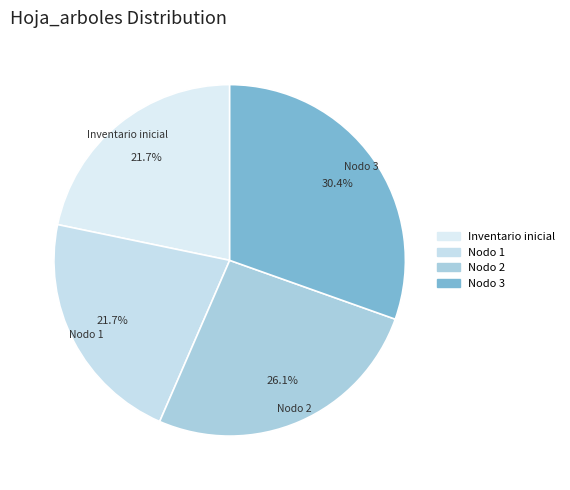

How many segments does this pie chart have?

4